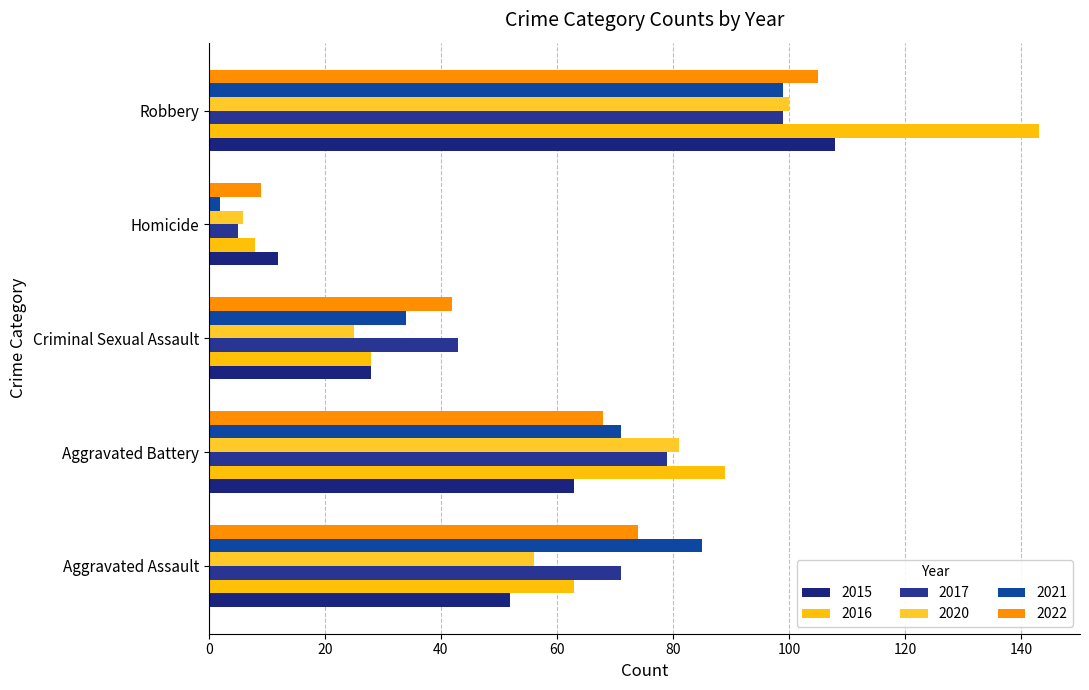

Which series has the largest range (max minus min)?

2016